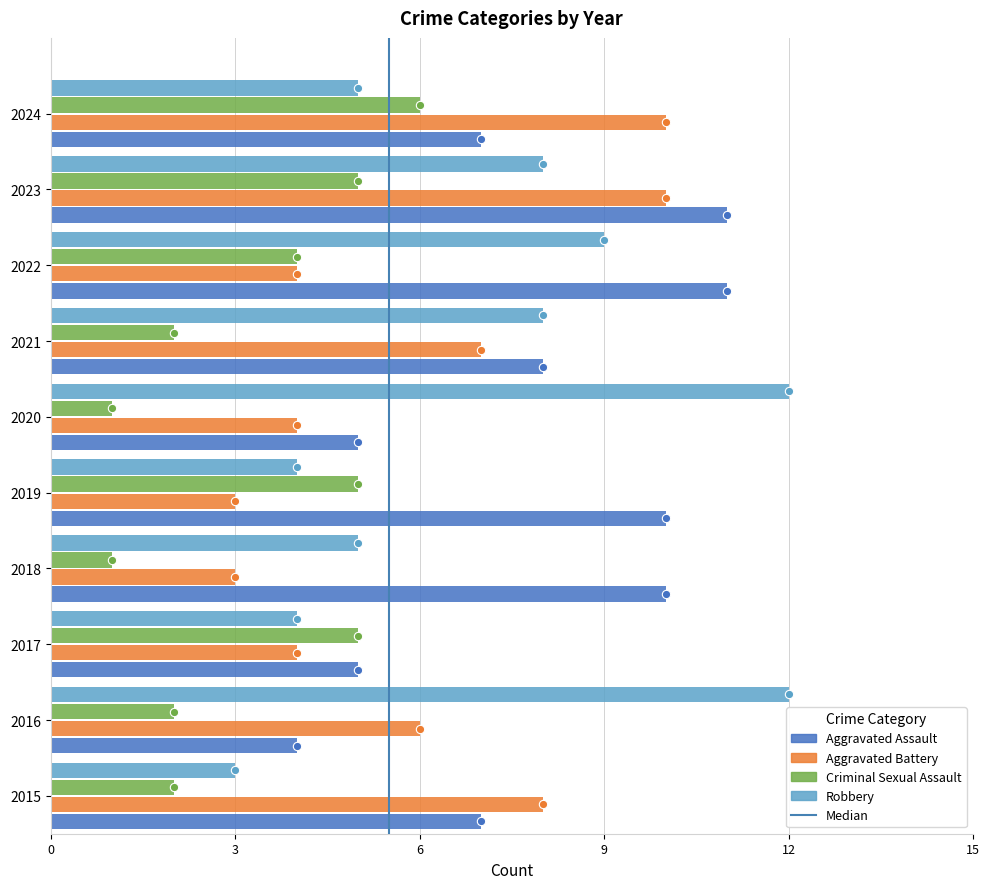

What is the minimum value for Aggravated Battery?

3